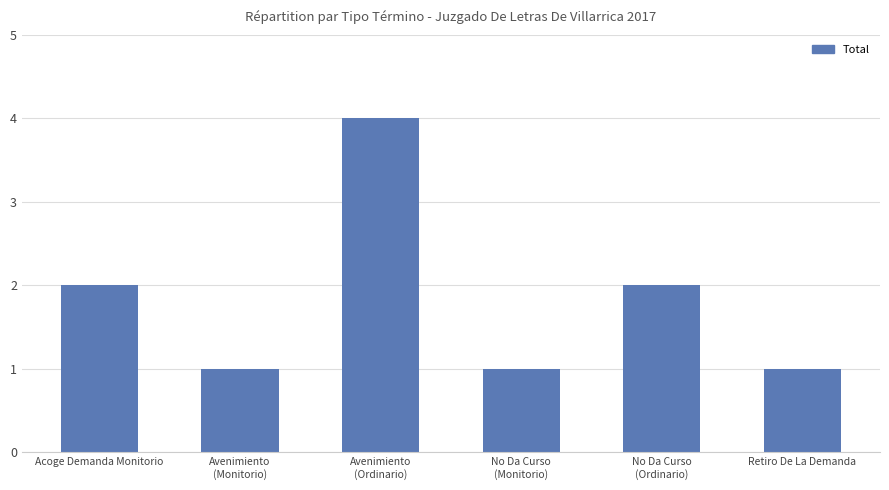

What position from the right is No Da Curso
(Ordinario)?

2